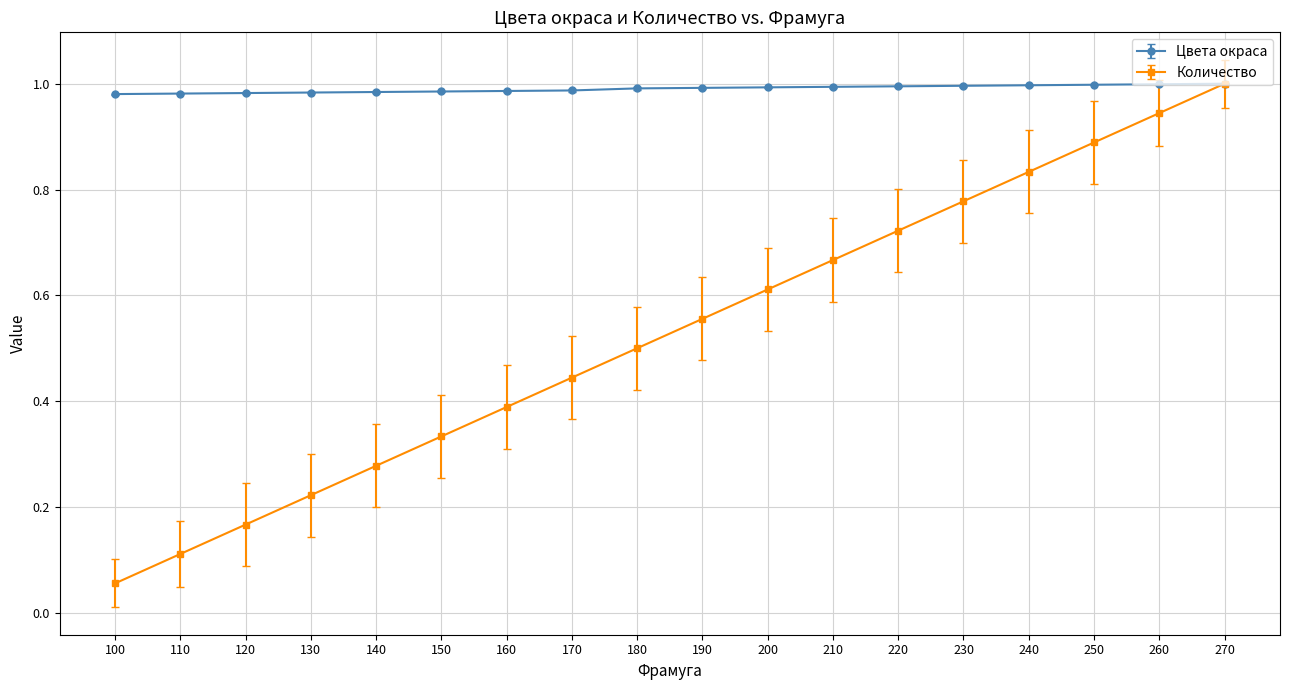

Where is Количество nearest to the value 0?

100